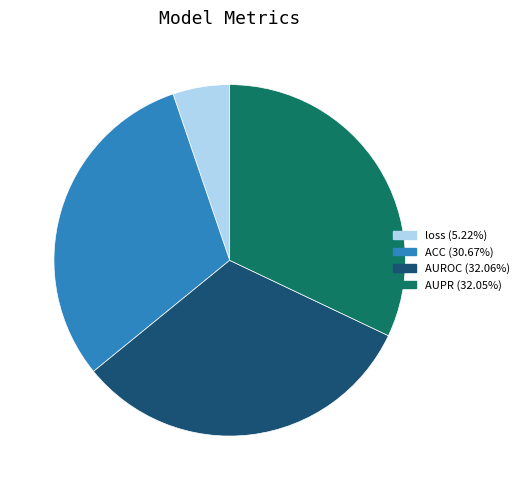

Which has a higher value, loss or ACC?

ACC